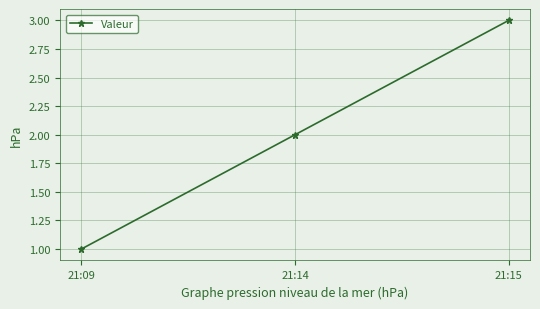

What is the smallest value displayed?

1